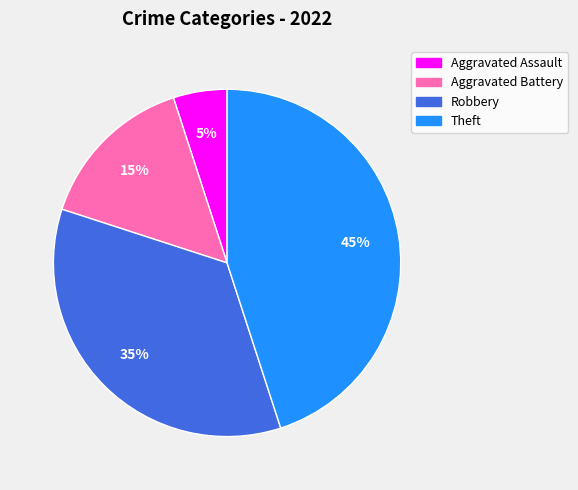

To the nearest percent, what is the average slice percentage?

25%